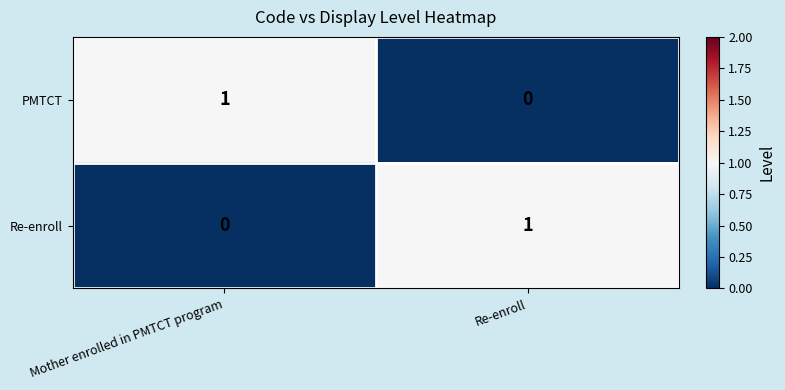

At which label does Re-enroll reach its peak?

Re-enroll